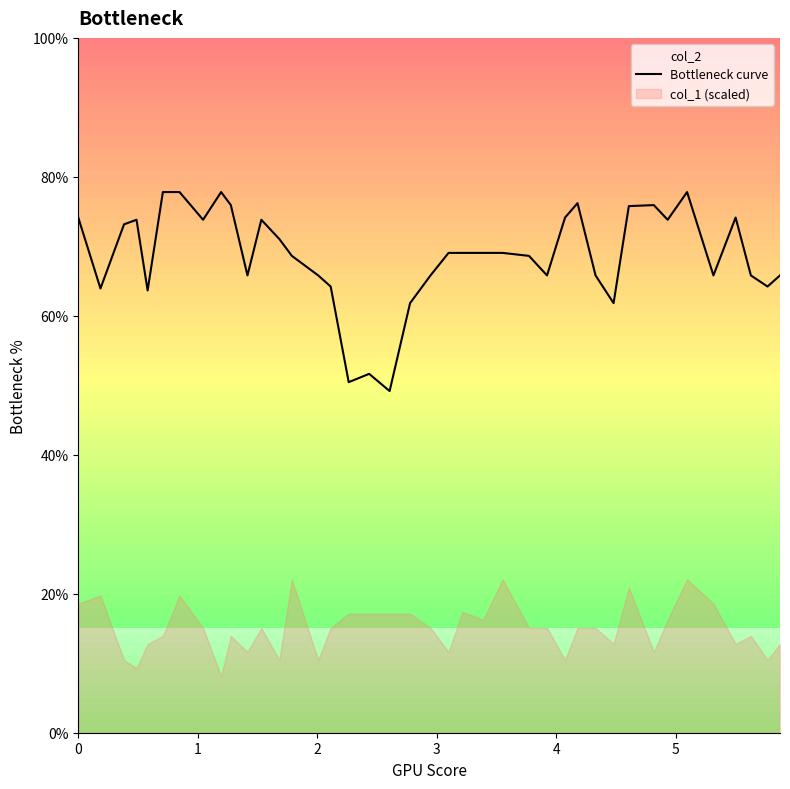

What is the minimum value for Bottleneck curve?

49.2